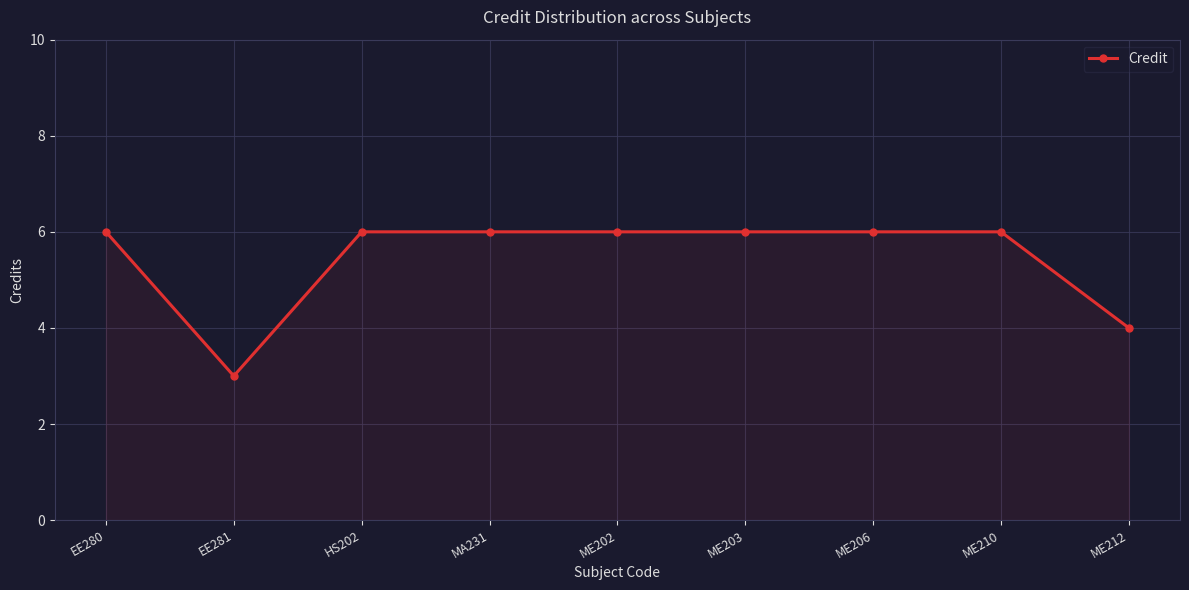

The chart shows a value of 4 at MA231. True or false?

False